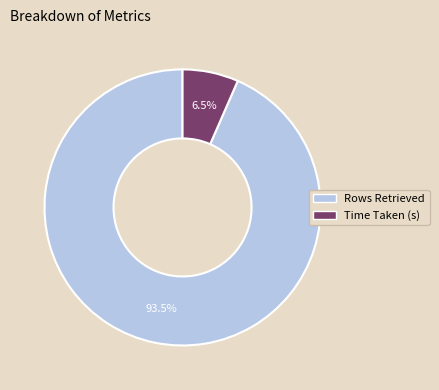

Count the number of slices in the pie.

2